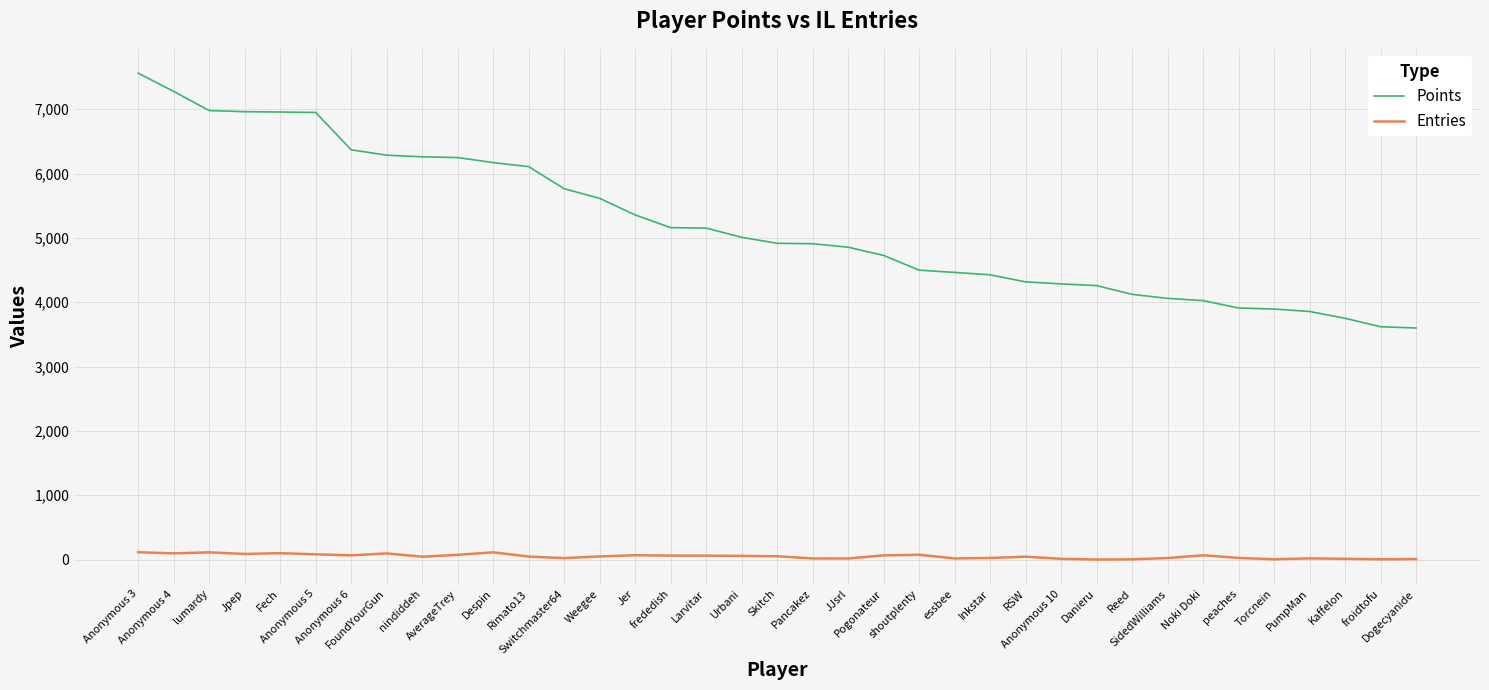

What is the difference between the maximum and minimum values in the Entries series?

113